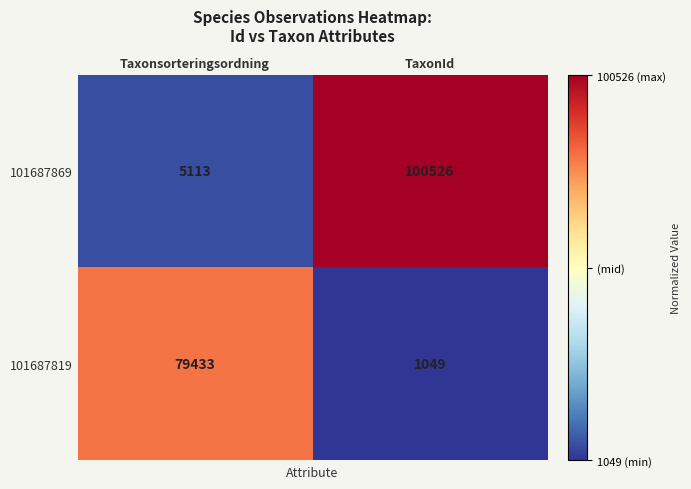

What is the sum of all 101687869 values?

105639